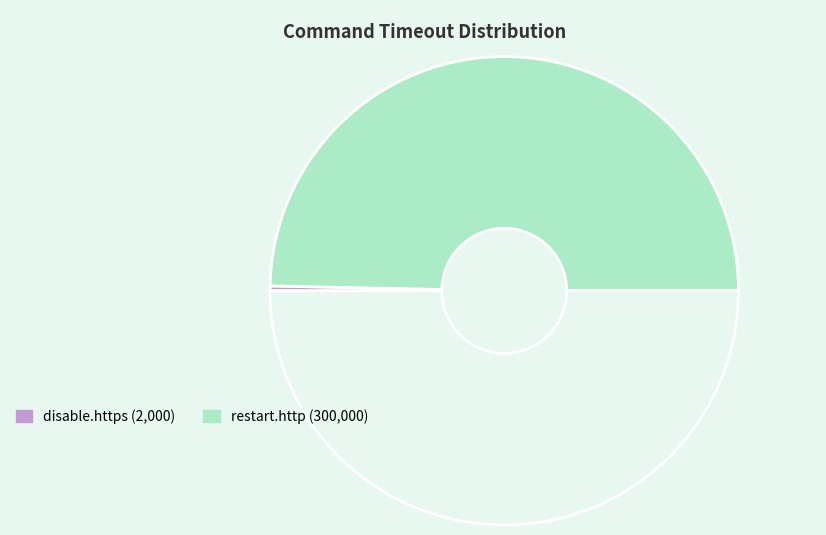

To the nearest percent, what is the average slice percentage?

50%